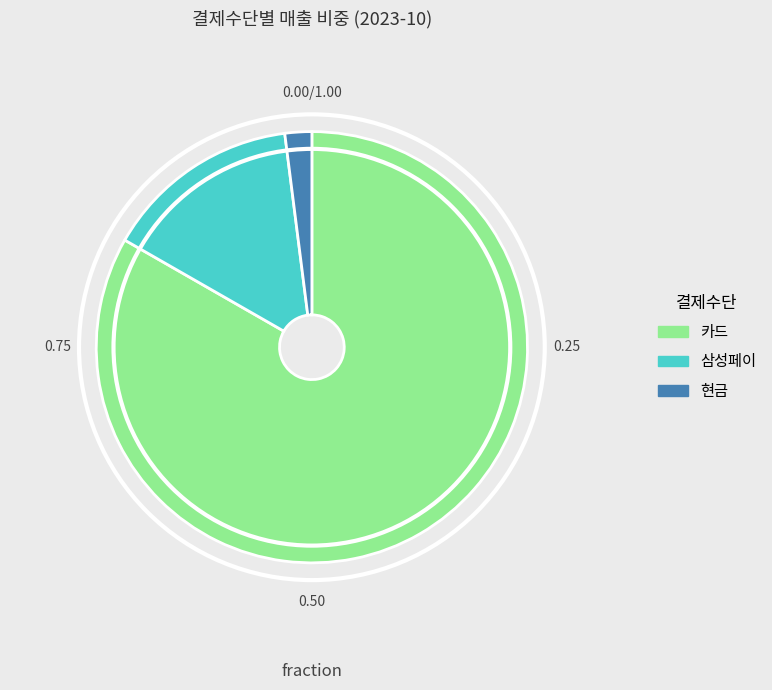

Does 현금 represent more than half of the total?

No